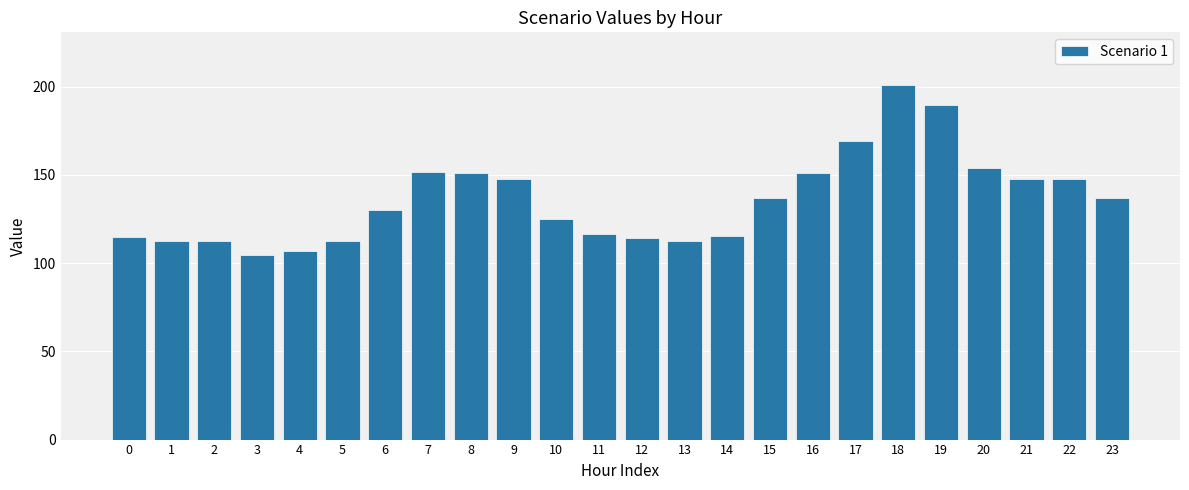

At which label does the data first exceed 137?

7